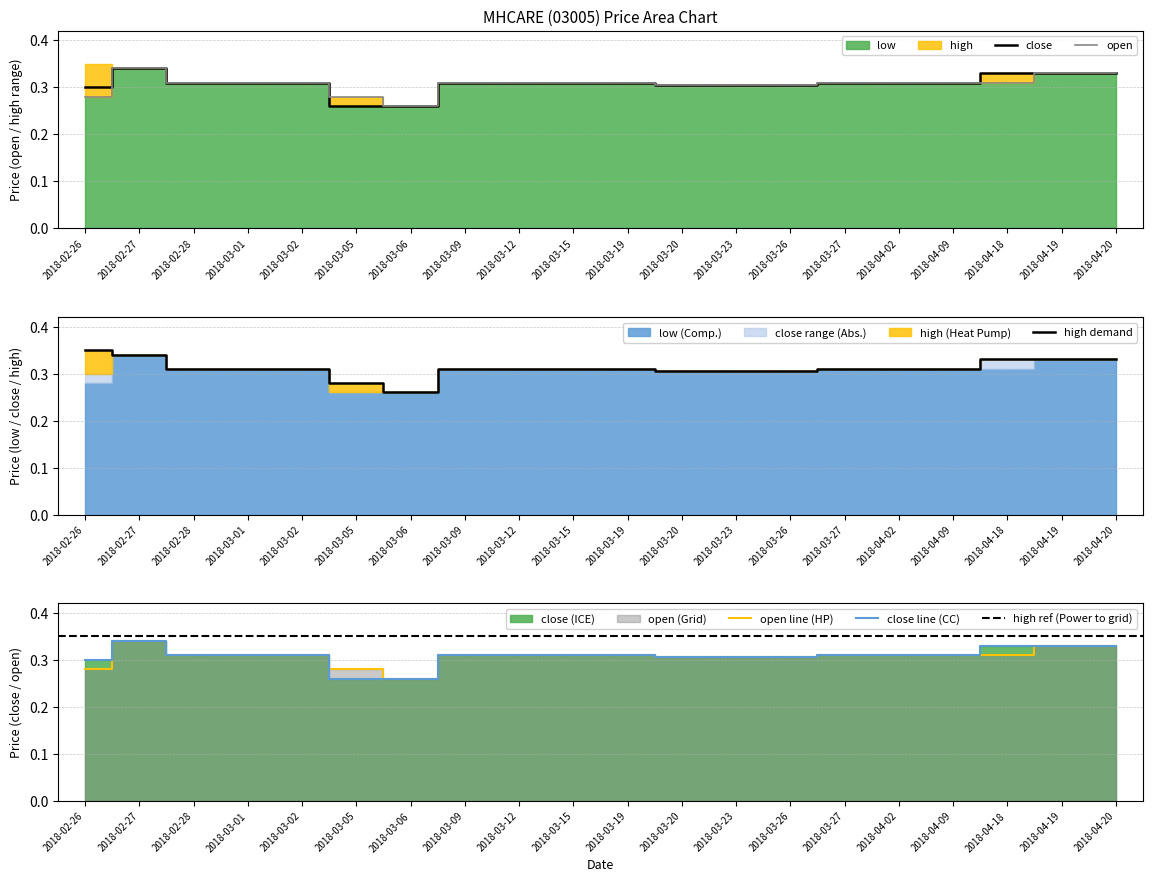

The value of close at 2018-04-02 is 0.4. True or false?

False